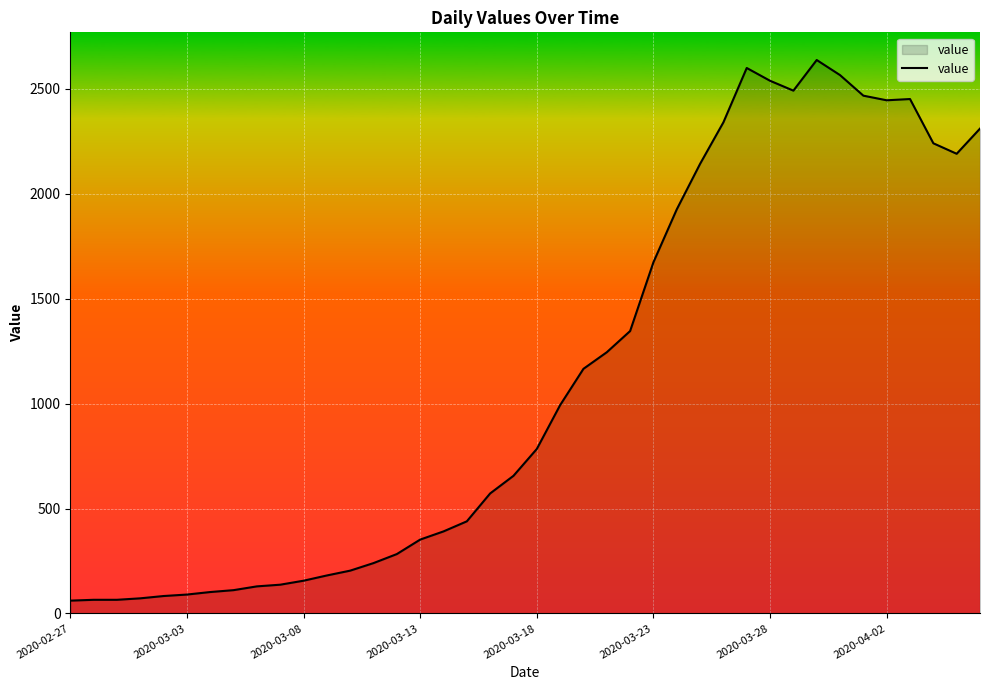

What is the difference between the maximum and minimum values?

2577